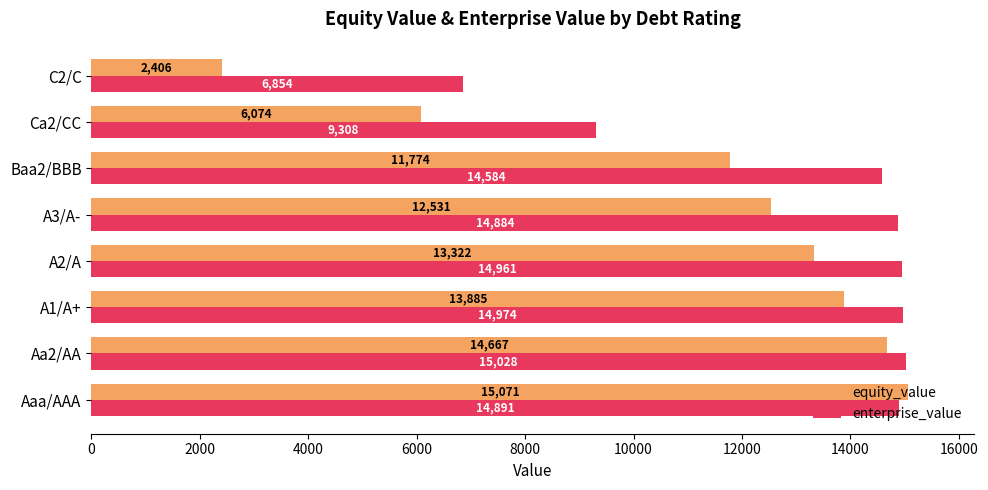

Which series has the largest total across all categories?

enterprise_value